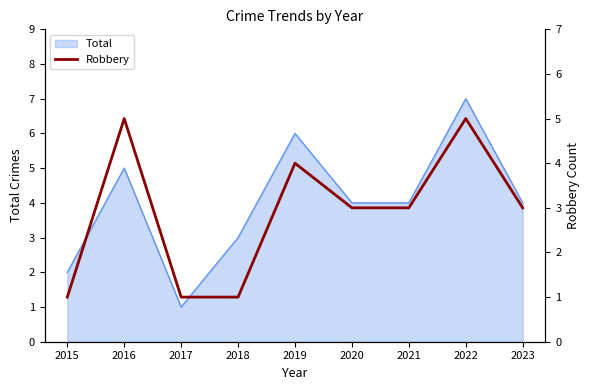

Which label corresponds to the smallest value in the chart?

2015